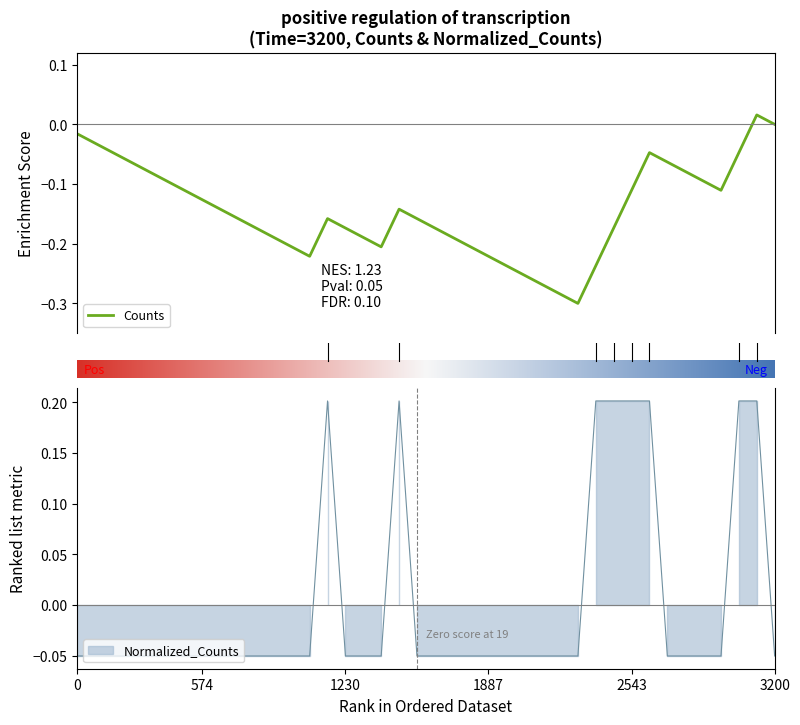

How many points are higher than both their immediate neighbors (excluding endpoints)?

2